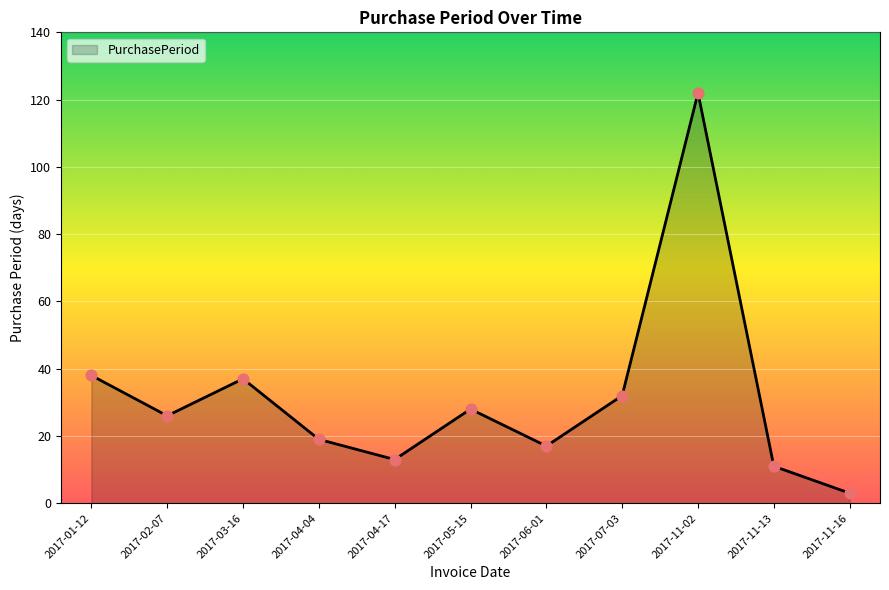

What is the change in value from 2017-02-07 to 2017-03-16?

+11